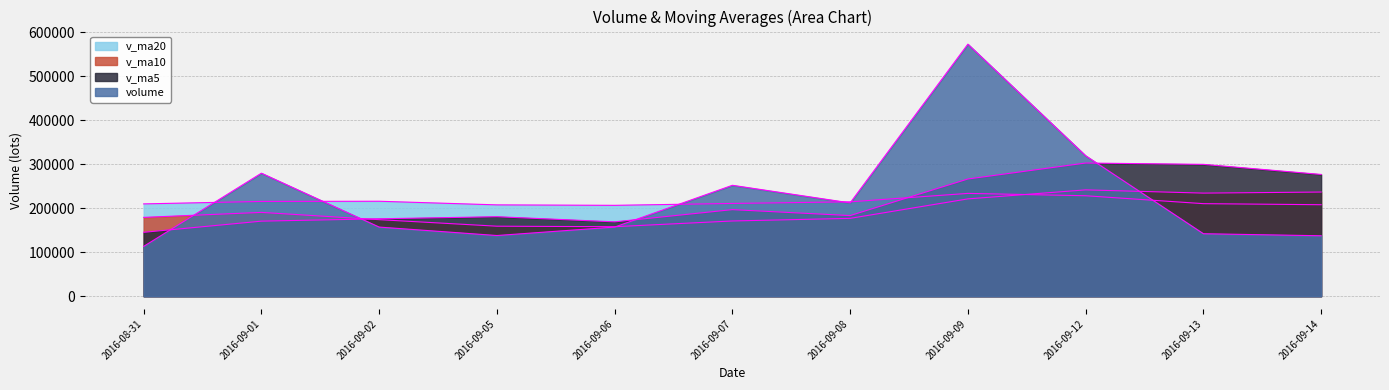

Which series has the largest total across all categories?

volume